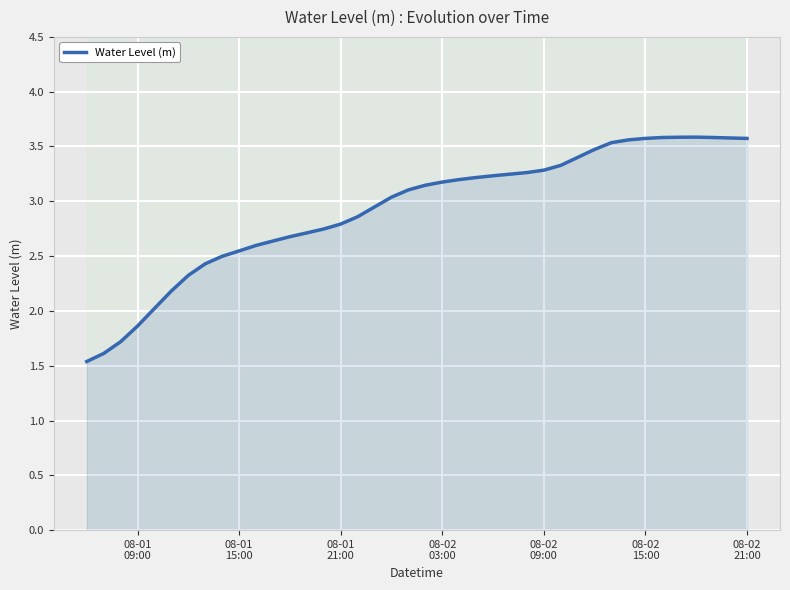

Reading right to left, transcribe all the data shown in this chart.

3.6	3.6	3.6	3.6	3.6	3.6	3.6	3.6	3.5	3.5	3.4	3.3	3.3	3.3	3.2	3.2	3.2	3.2	3.2	3.1	3.1	3.0	2.9	2.9	2.8	2.7	2.7	2.7	2.6	2.6	2.5	2.5	2.4	2.3	2.2	2.0	1.9	1.7	1.6	1.5